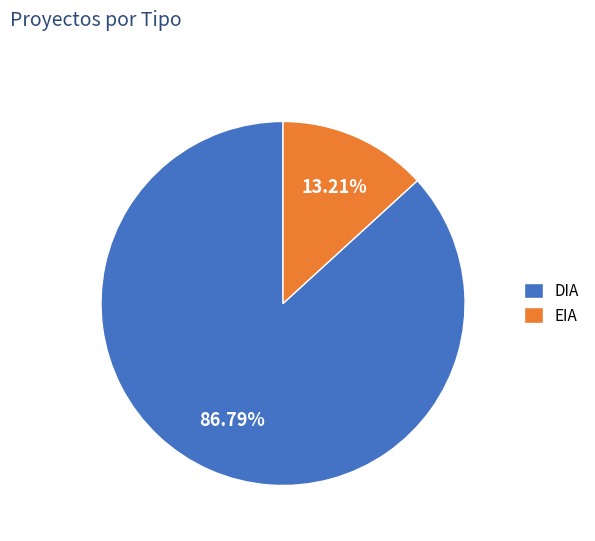

Do EIA and DIA together represent more than half of the pie?

Yes